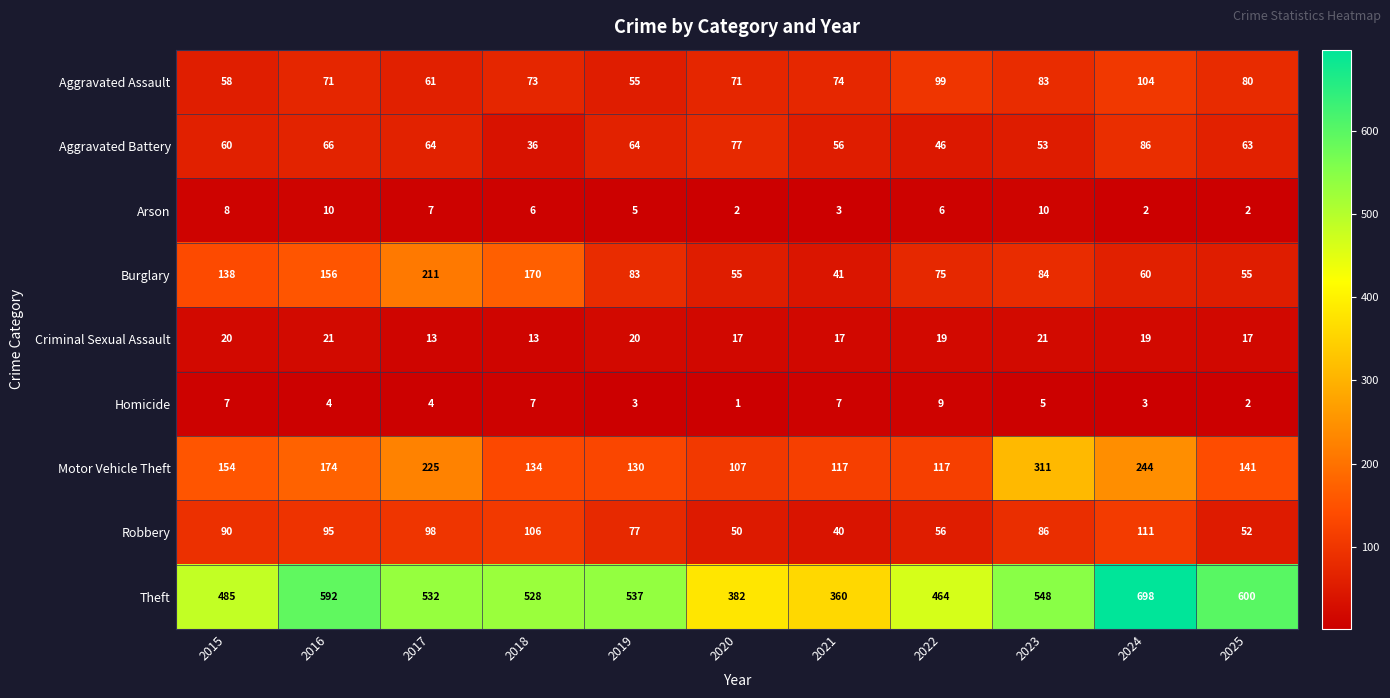

What is the lowest value of the Aggravated Assault series?

55